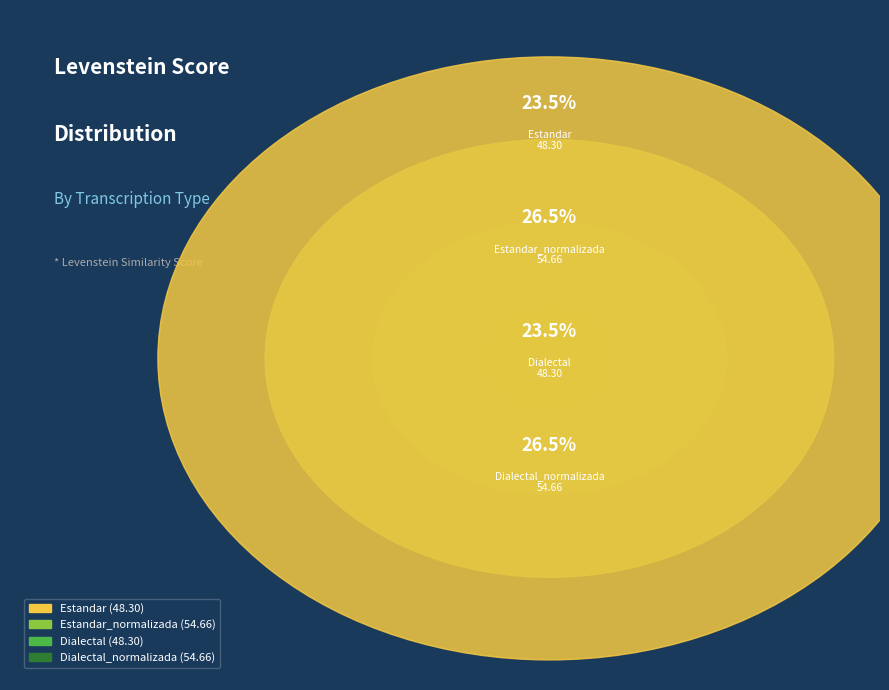

To the nearest percent, what percentage of the pie is Estandar_normalizada?

27%